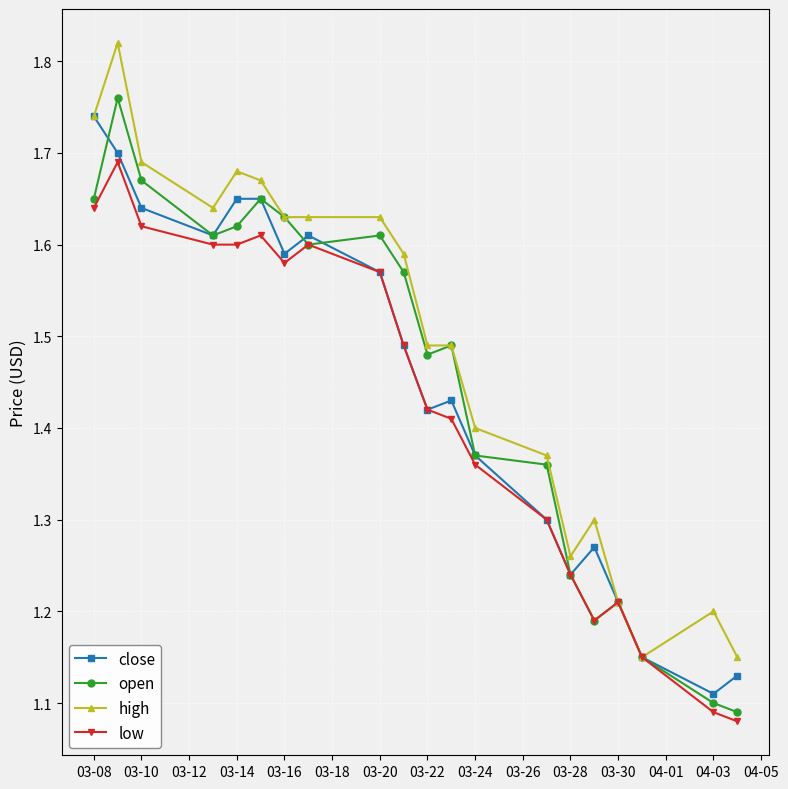

Where is close nearest to the value 1?

04-03